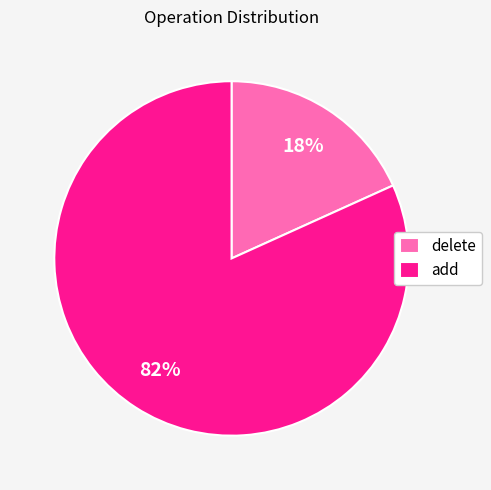

To the nearest percent, what percentage of the pie is add?

82%